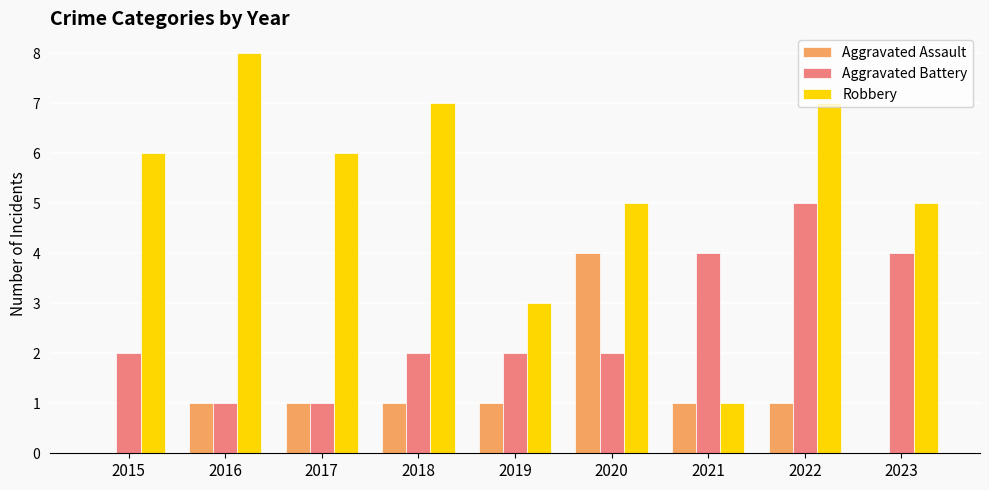

Is the value of Aggravated Battery at 2018 greater than the value of Robbery at 2016?

No